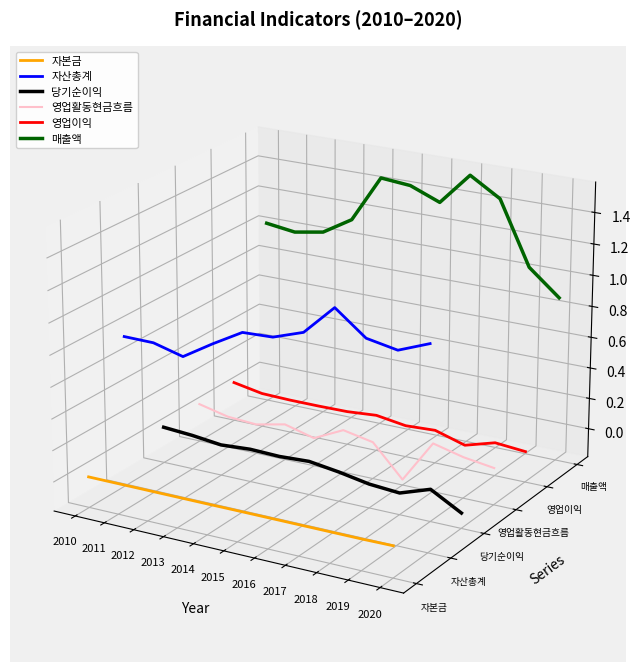

The value of 영업이익 at 2014 is -0.0. True or false?

True